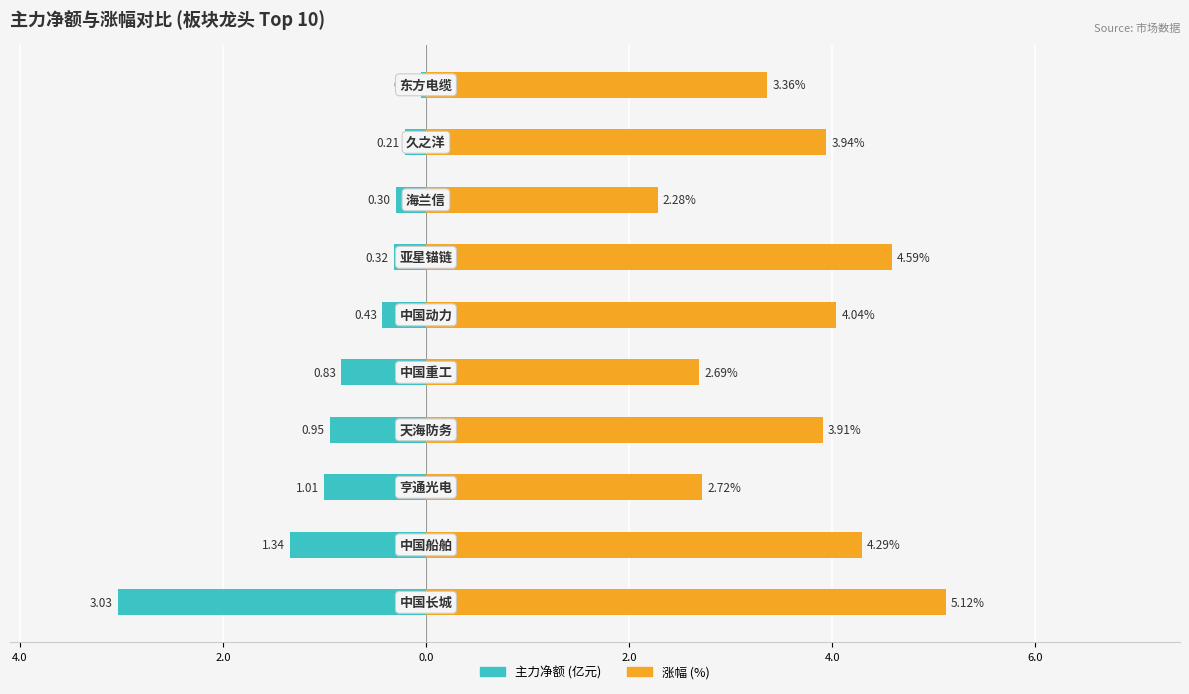

Between 8.0 and 9, which series saw the biggest shift?

涨幅%